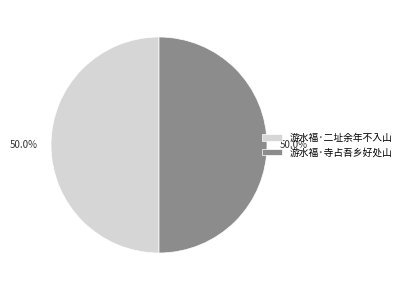

What percentage do 游水福·寺占吾乡好处山 and 游水福·二址余年不入山 together represent?

100.0%